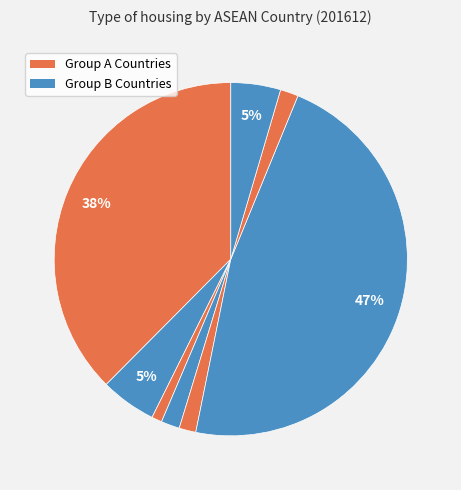

Count the number of slices in the pie.

8